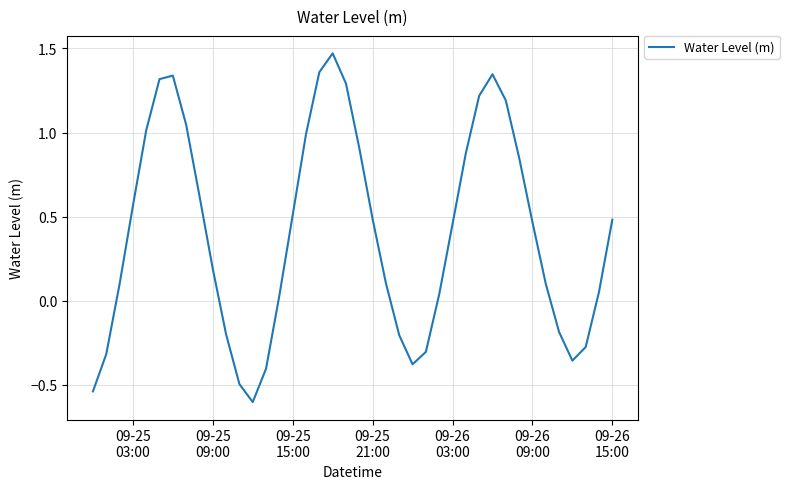

What is the smallest value displayed?

-0.6